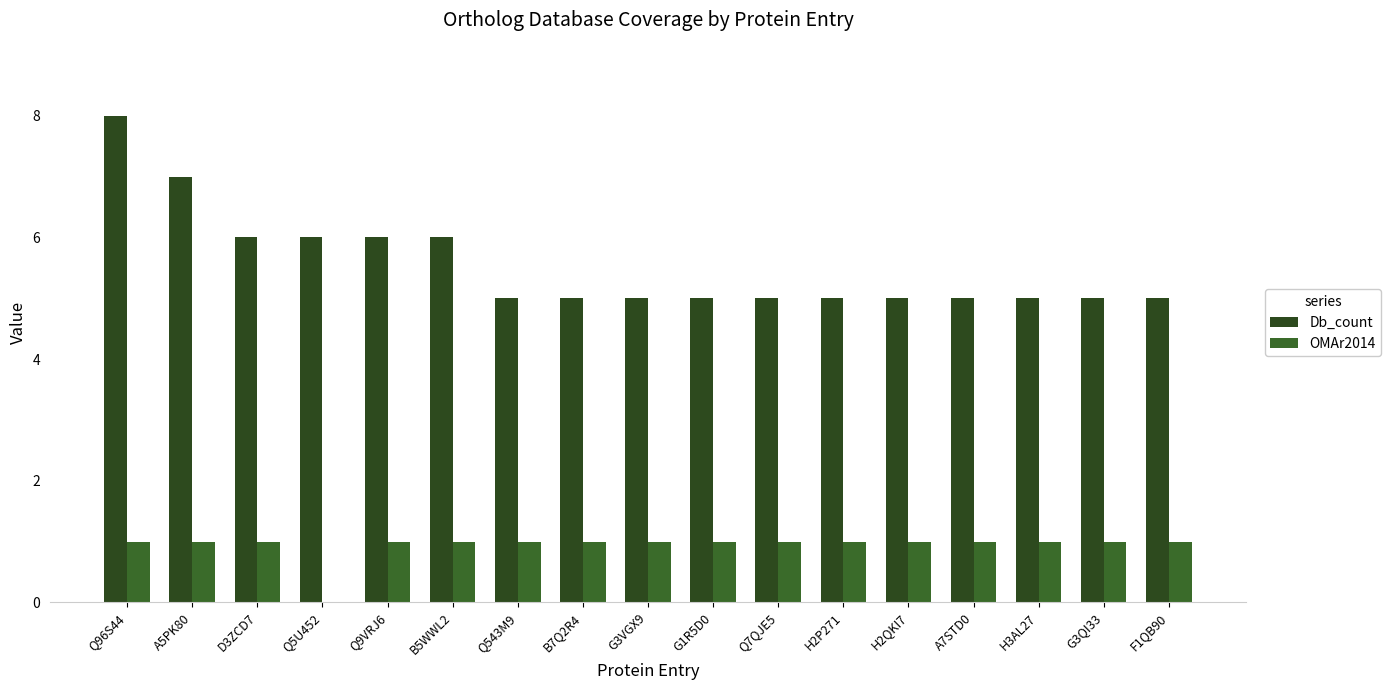

The value of OMAr2014 at A7STD0 is 0. True or false?

False